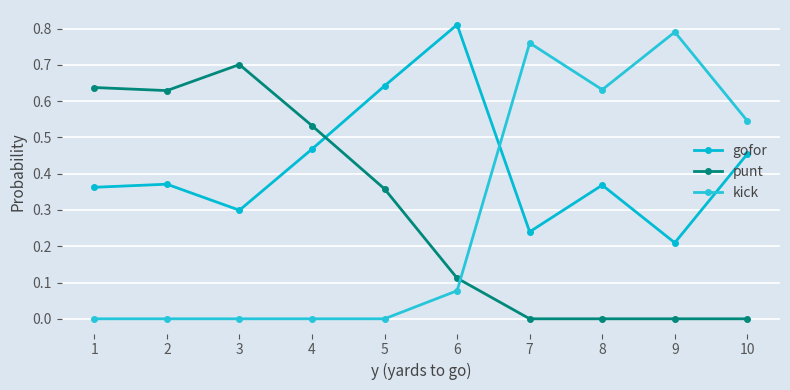

Does the chart display data point markers on the line(s)?

Yes